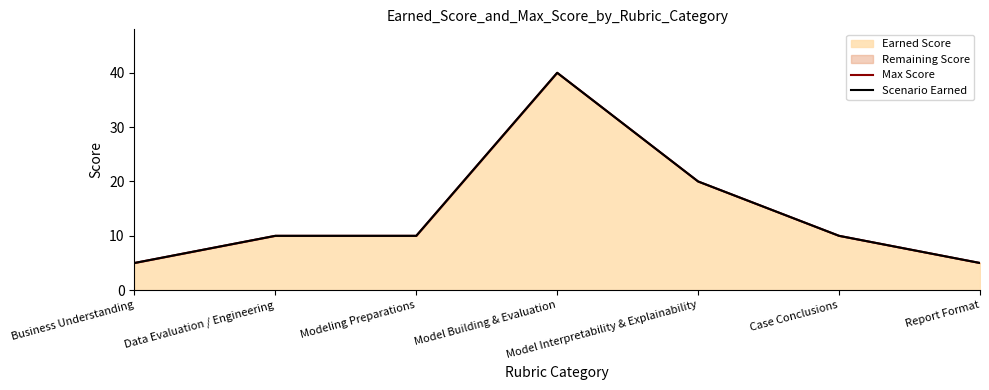

What position from the right is Model Building & Evaluation?

4